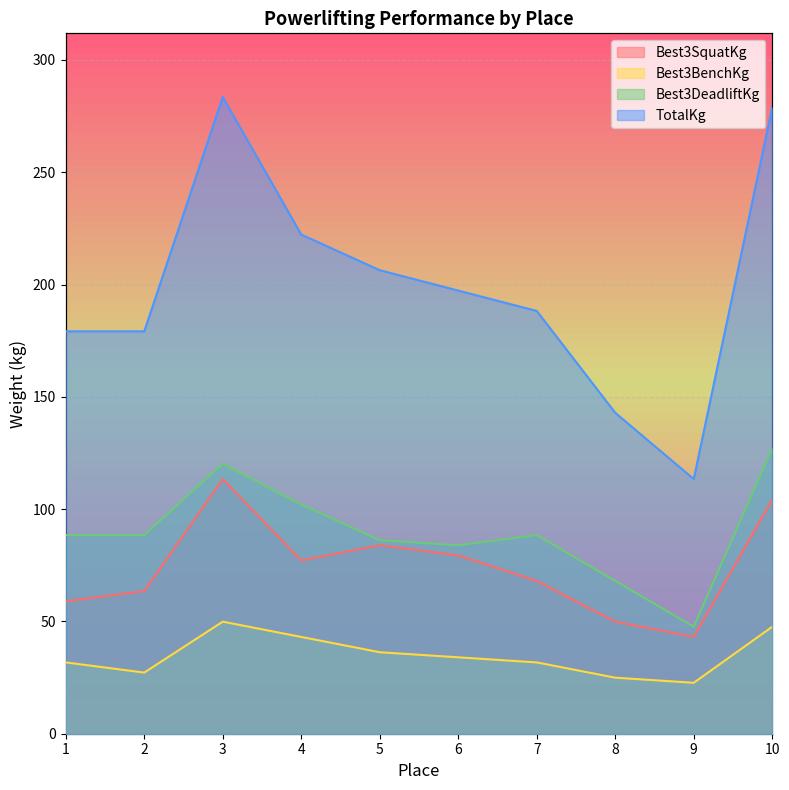

Reading right to left, extract all data points from this chart.

Best3SquatKg: 10=104.3	9=43.1	8=49.9	7=68.0	6=79.4	5=83.9	4=77.1	3=113.4	2=63.5	1=59.0
Best3BenchKg: 10=47.6	9=22.7	8=24.9	7=31.8	6=34.0	5=36.3	4=43.1	3=49.9	2=27.2	1=31.8
Best3DeadliftKg: 10=127.0	9=47.6	8=68.0	7=88.5	6=83.9	5=86.2	4=102.1	3=120.2	2=88.5	1=88.5
TotalKg: 10=279.0	9=113.4	8=142.9	7=188.2	6=197.3	5=206.4	4=222.3	3=283.5	2=179.2	1=179.2